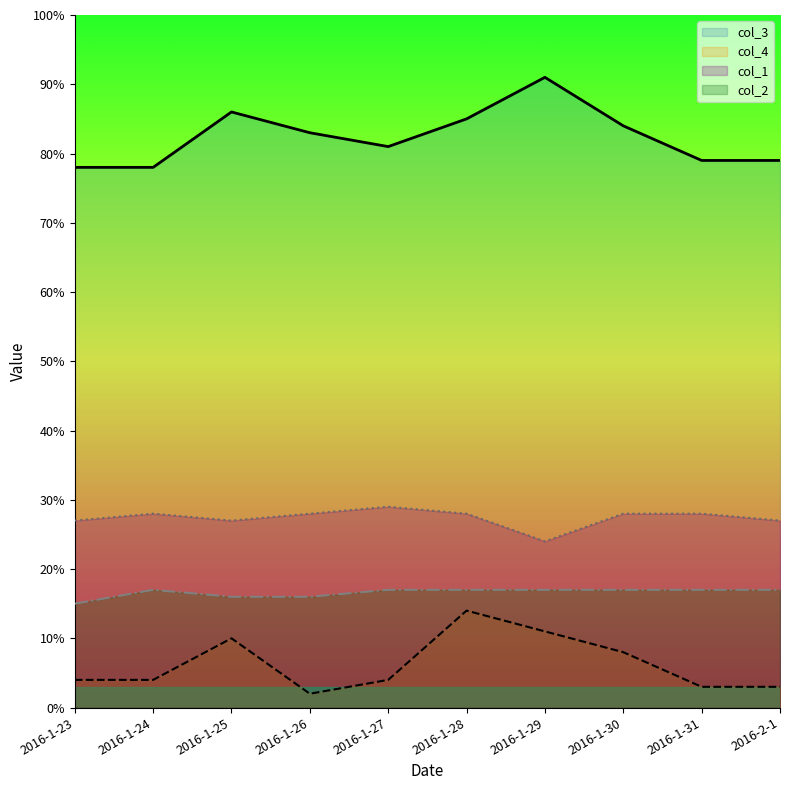

The value of col_4 at 2016-2-1 is 3. True or false?

True